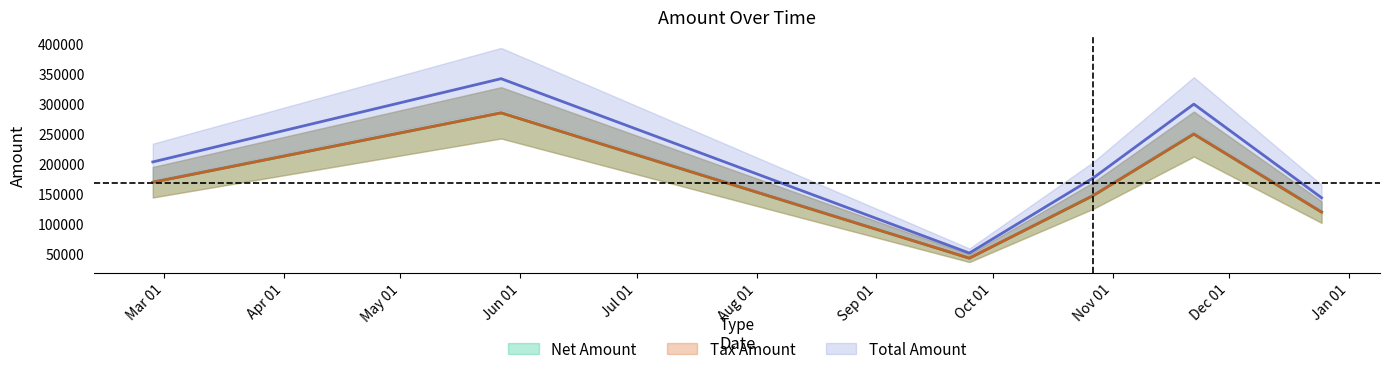

In Tax Amount, how many points are lower than both neighbors (excluding endpoints)?

1